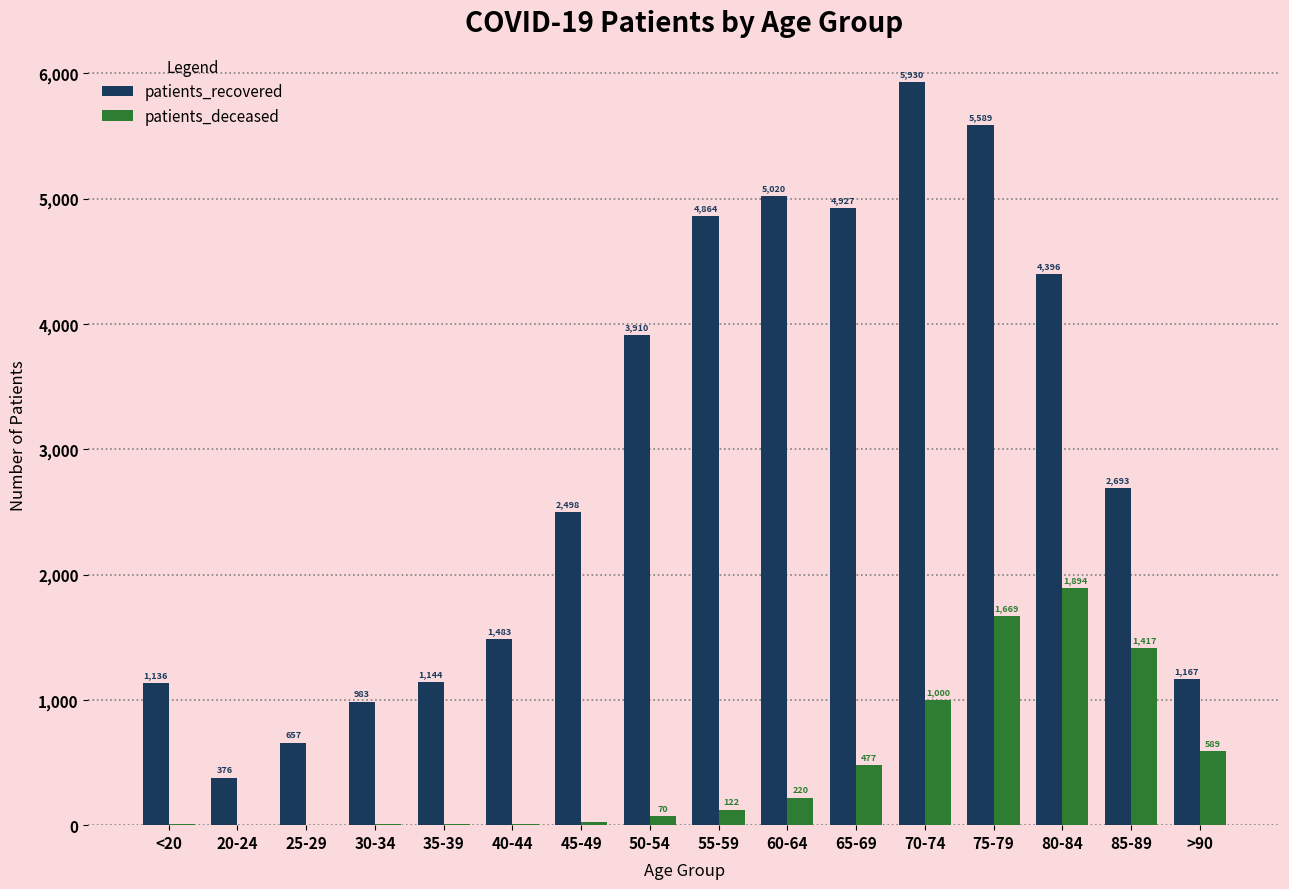

At which category is the sum across all series the highest?

75-79